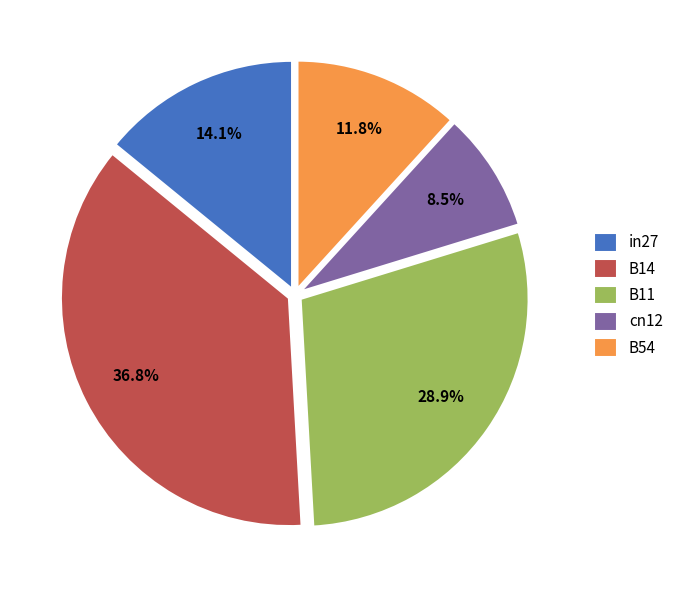

Between B54 and B14, which is larger?

B14